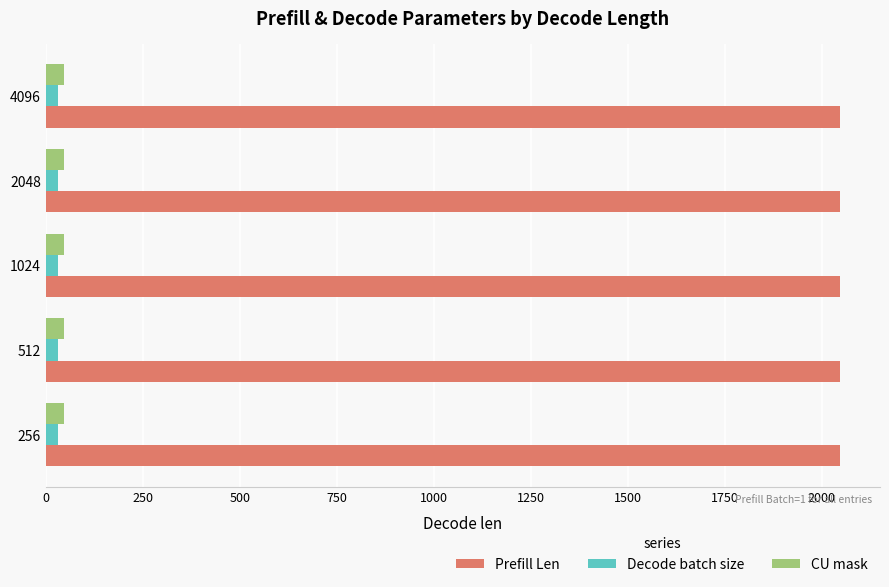

The value of CU mask at 512 is 48. True or false?

True